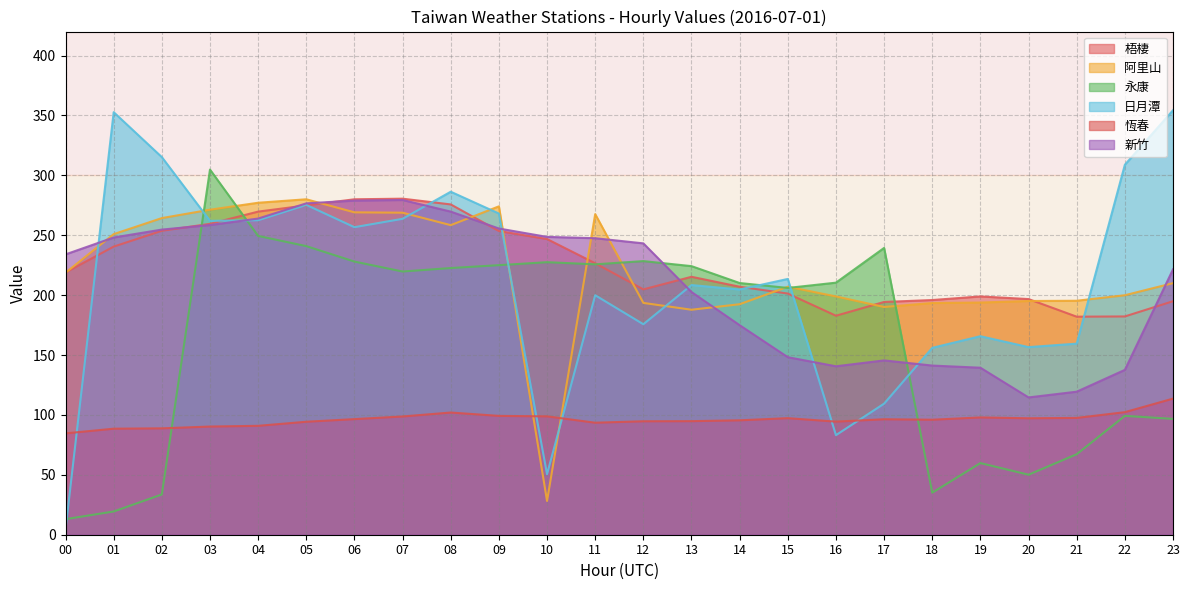

Rank the series by their maximum value, from lowest to highest.

恆春, 新竹, 阿里山, 梧棲, 永康, 日月潭